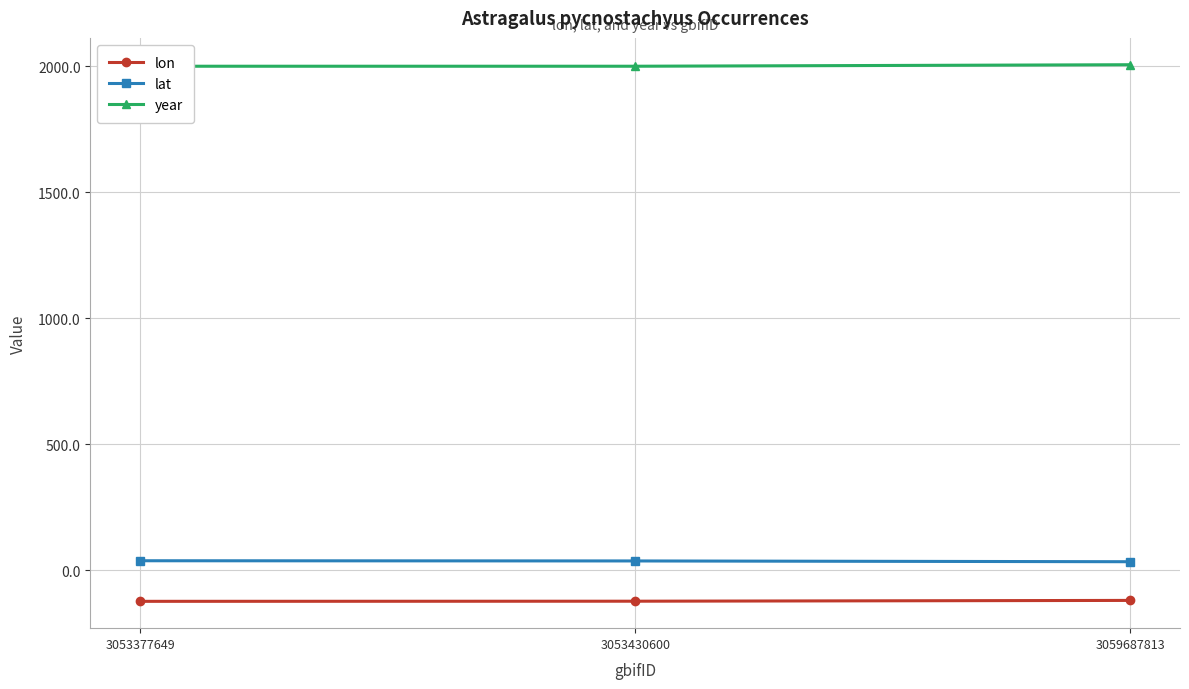

Reading left to right, what are all the values shown in this chart?

lon: 3053377649=-122.9	3053430600=-122.4	3059687813=-119.3
lat: 3053377649=38.1	3053430600=37.3	3059687813=34.2
year: 3053377649=2000.0	3053430600=2000.0	3059687813=2006.0